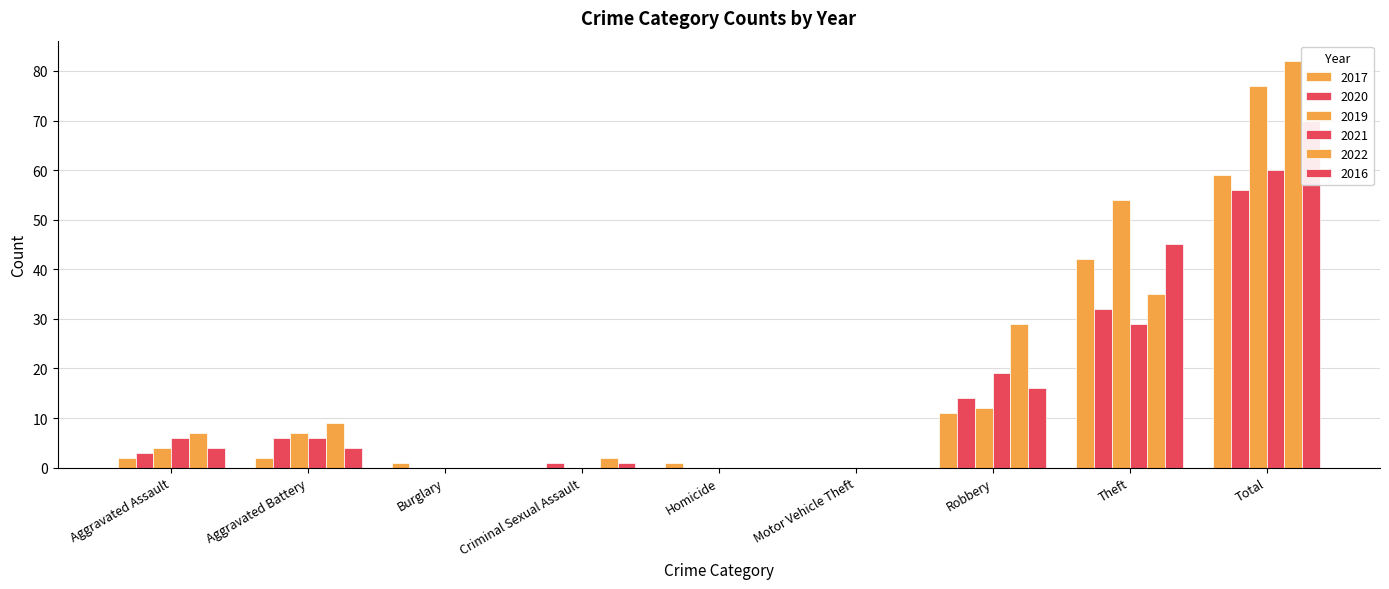

Does the chart contain stacked bars?

No